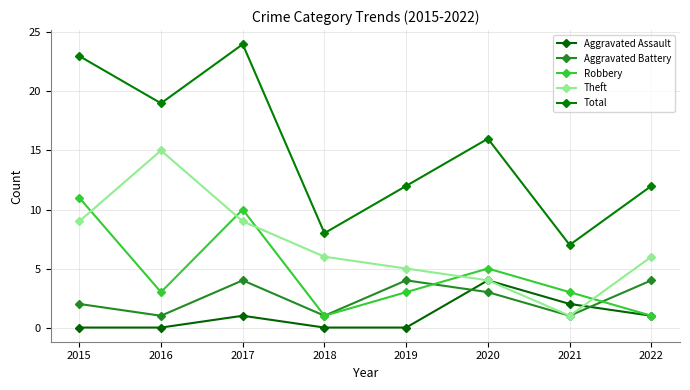

How many lines are shown in the chart?

5